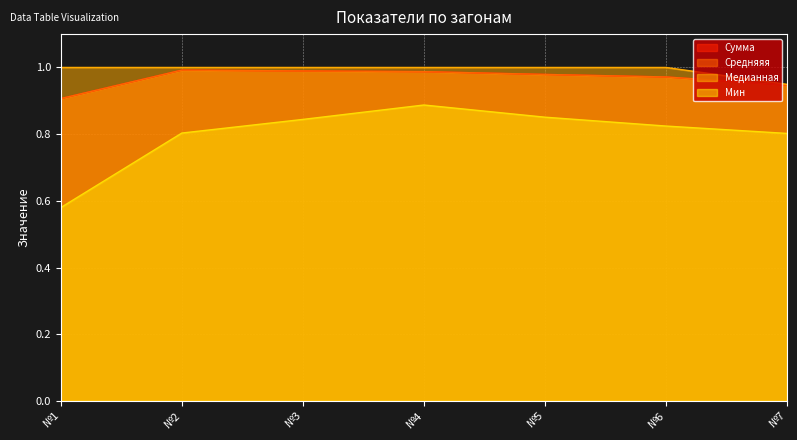

What is the sum of the Мин values at №4 and №3?

1.7